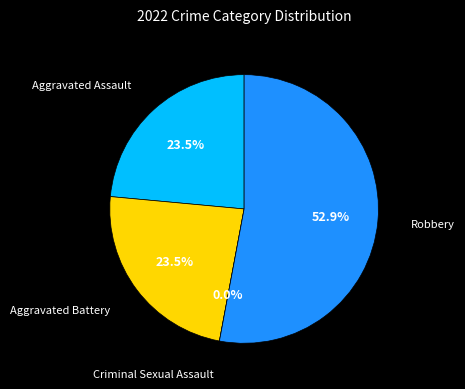

Does Criminal Sexual Assault represent more than half of the total?

No